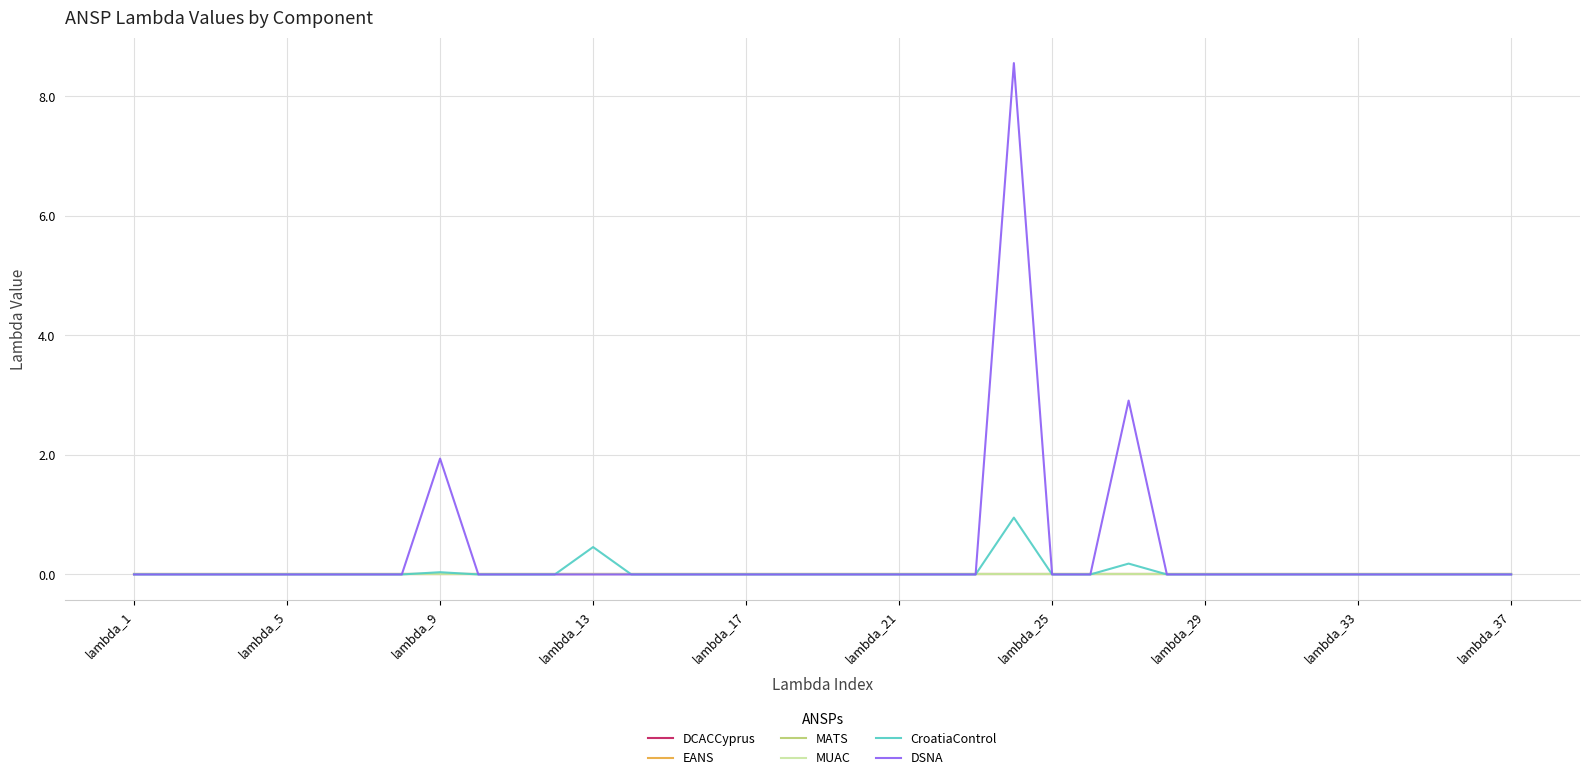

Reading right to left, transcribe all the data shown in this chart.

DCACCyprus: 0.0	0.0	0.0	0.0	0.0	0.0	0.0	0.0	0.0	0.0	0.0	0.0	0.0	0.0	0.0	0.0	0.0	0.0	0.0	0.0	0.0	0.0	0.0	0.0	0.0	0.0	0.0	0.0	0.0	0.0	0.0	0.0	0.0	0.0	0.0	0.0	0.0
EANS: 0.0	0.0	0.0	0.0	0.0	0.0	0.0	0.0	0.0	0.0	0.0	0.0	0.0	0.0	0.0	0.0	0.0	0.0	0.0	0.0	0.0	0.0	0.0	0.0	0.0	0.0	0.0	0.0	0.0	0.0	0.0	0.0	0.0	0.0	0.0	0.0	0.0
MATS: 0.0	0.0	0.0	0.0	0.0	0.0	0.0	0.0	0.0	0.0	0.0	0.0	0.0	0.0	0.0	0.0	0.0	0.0	0.0	0.0	0.0	0.0	0.0	0.0	0.0	0.0	0.0	0.0	0.0	0.0	0.0	0.0	0.0	0.0	0.0	0.0	0.0
MUAC: 0.0	0.0	0.0	0.0	0.0	0.0	0.0	0.0	0.0	0.0	0.0	0.0	0.0	0.0	0.0	0.0	0.0	0.0	0.0	0.0	0.0	0.0	0.0	0.0	0.0	0.0	0.0	0.0	0.0	0.0	0.0	0.0	0.0	0.0	0.0	0.0	0.0
CroatiaControl: 0.0	0.0	0.0	0.0	0.0	0.0	0.0	0.0	0.0	0.0	0.2	0.0	0.0	1.0	0.0	0.0	0.0	0.0	0.0	0.0	0.0	0.0	0.0	0.0	0.5	0.0	0.0	0.0	0.0	0.0	0.0	0.0	0.0	0.0	0.0	0.0	0.0
DSNA: 0.0	0.0	0.0	0.0	0.0	0.0	0.0	0.0	0.0	0.0	2.9	0.0	0.0	8.6	0.0	0.0	0.0	0.0	0.0	0.0	0.0	0.0	0.0	0.0	0.0	0.0	0.0	0.0	1.9	0.0	0.0	0.0	0.0	0.0	0.0	0.0	0.0